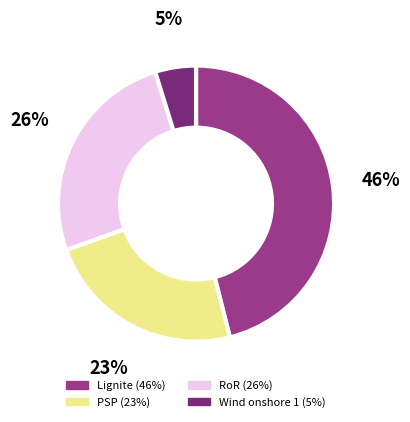

To the nearest percent, what is the combined percentage of Wind onshore 1 and Lignite?

51%